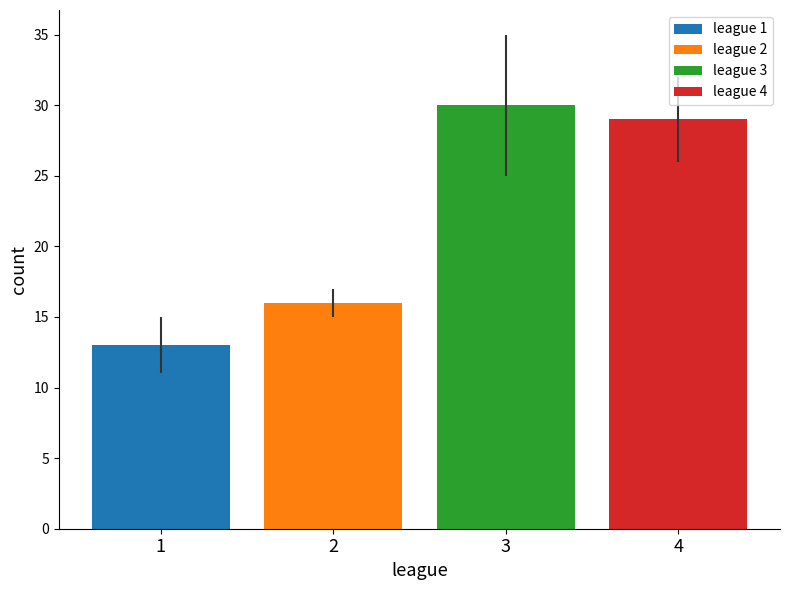

What is the maximum value for league 2?

16